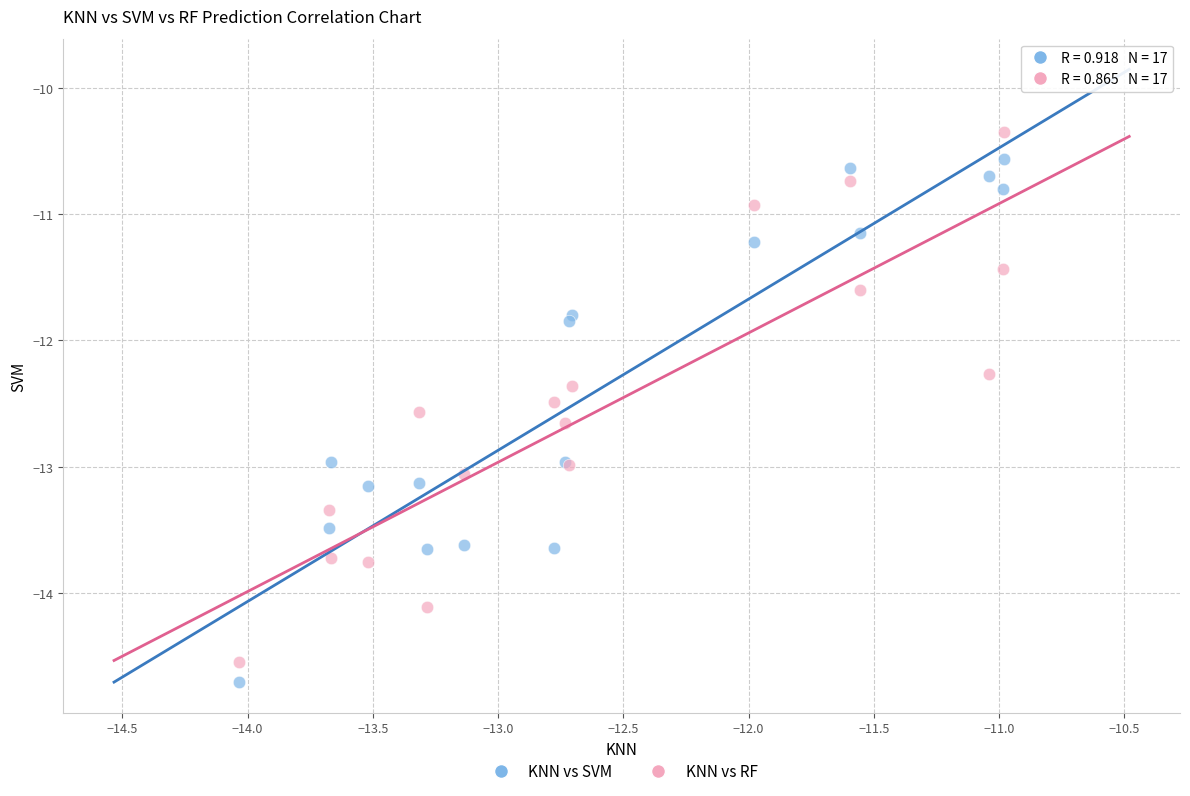

Which series contains the lowest Y value?

KNN vs SVM